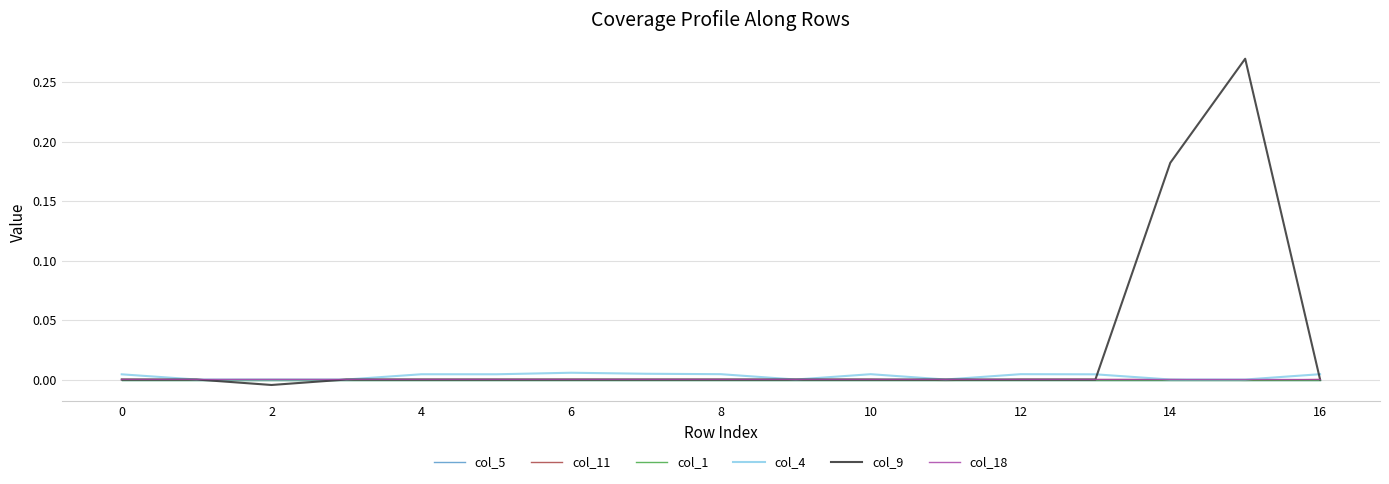

Reading left to right, list all the values displayed in this chart.

col_5: 0.0	-0.0	0.0	0.0	0.0	0.0	0.0	-0.0	-0.0	-0.0	-0.0	0.0	-0.0	0.0	0.0	0.0	-0.0
col_11: 0.0	-0.0	0.0	0.0	0.0	0.0	0.0	0.0	0.0	0.0	0.0	-0.0	0.0	0.0	0.0	-0.0	0.0
col_1: 0.0	0.0	0.0	0.0	0.0	0.0	0.0	-0.0	-0.0	0.0	0.0	0.0	-0.0	0.0	0.0	0.0	0.0
col_4: 0.0	-0.0	-0.0	0.0	0.0	0.0	0.0	0.0	0.0	-0.0	0.0	-0.0	0.0	0.0	-0.0	-0.0	0.0
col_9: 0.0	0.0	-0.0	0.0	0.0	0.0	0.0	0.0	0.0	0.0	-0.0	0.0	0.0	0.0	0.2	0.3	-0.0
col_18: 0.0	-0.0	0.0	-0.0	0.0	-0.0	0.0	0.0	-0.0	-0.0	0.0	0.0	-0.0	-0.0	0.0	0.0	0.0